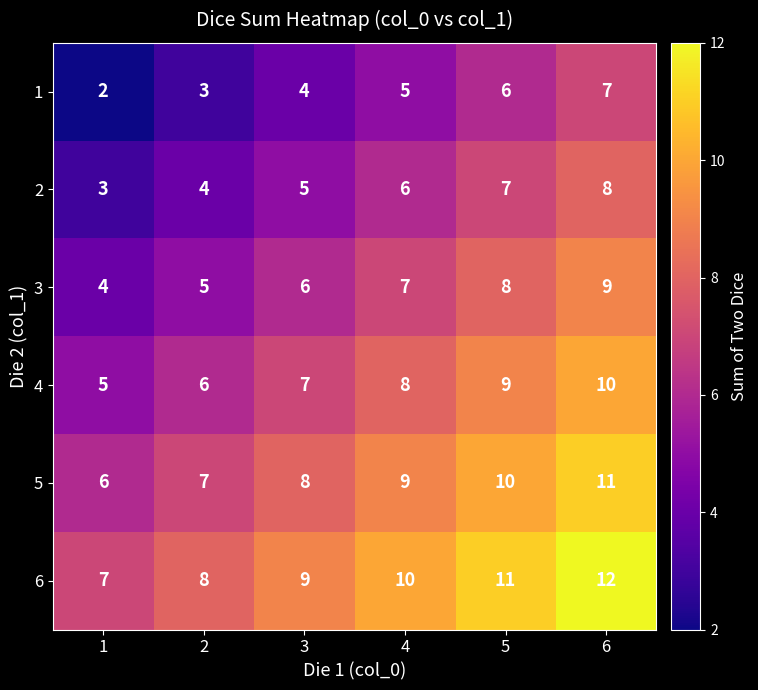

At which category is the sum across all series the highest?

6